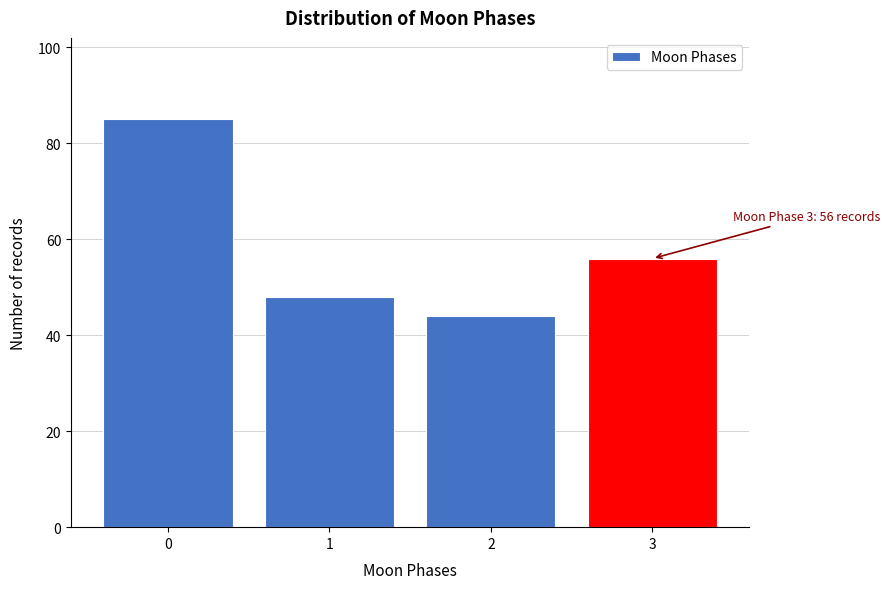

Reading right to left, what are all the values shown in this chart?

56	44	48	85